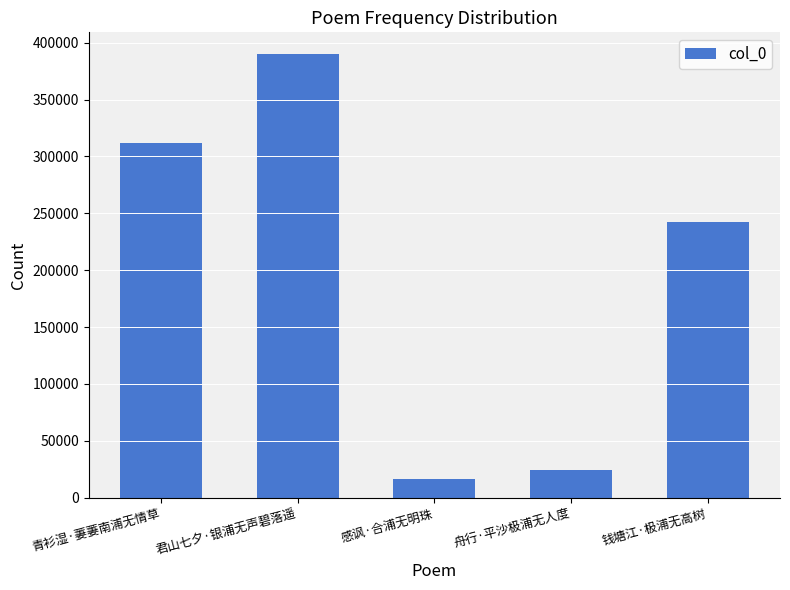

True or false: the data shows 463149 at 青衫湿·萋萋南浦无情草.

False